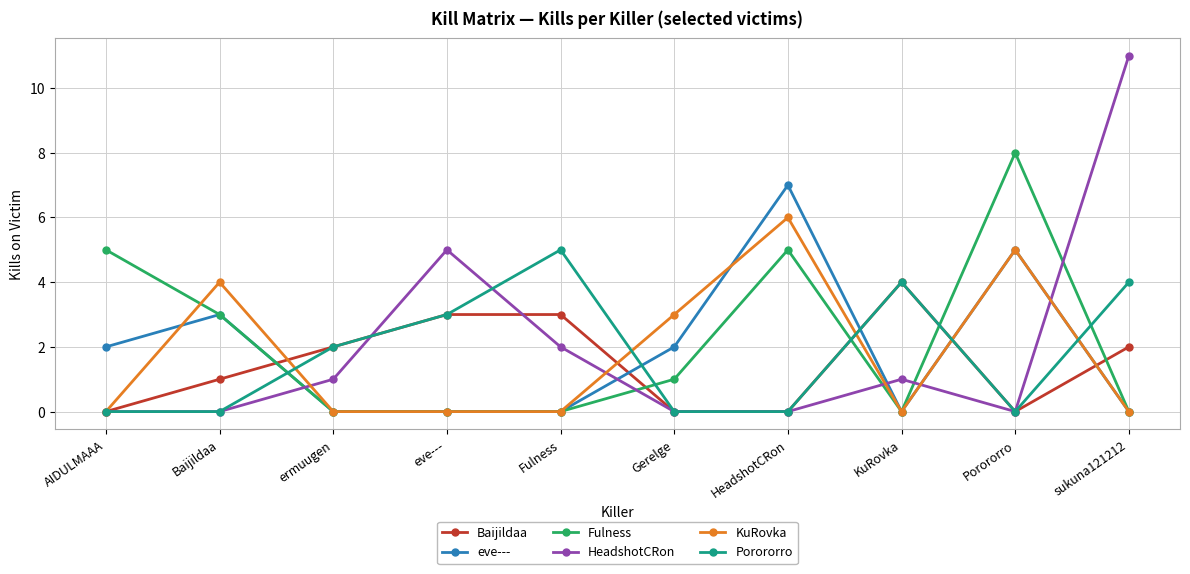

Reading right to left, what are all the values shown in this chart?

Baijildaa: sukuna121212=2	Porororro=0	KuRovka=4	HeadshotCRon=0	Gerelge=0	Fulness=3	eve---=3	ermuugen=2	Baijildaa=1	AIDULMAAA=0
eve---: sukuna121212=0	Porororro=5	KuRovka=0	HeadshotCRon=7	Gerelge=2	Fulness=0	eve---=0	ermuugen=0	Baijildaa=3	AIDULMAAA=2
Fulness: sukuna121212=0	Porororro=8	KuRovka=0	HeadshotCRon=5	Gerelge=1	Fulness=0	eve---=0	ermuugen=0	Baijildaa=3	AIDULMAAA=5
HeadshotCRon: sukuna121212=11	Porororro=0	KuRovka=1	HeadshotCRon=0	Gerelge=0	Fulness=2	eve---=5	ermuugen=1	Baijildaa=0	AIDULMAAA=0
KuRovka: sukuna121212=0	Porororro=5	KuRovka=0	HeadshotCRon=6	Gerelge=3	Fulness=0	eve---=0	ermuugen=0	Baijildaa=4	AIDULMAAA=0
Porororro: sukuna121212=4	Porororro=0	KuRovka=4	HeadshotCRon=0	Gerelge=0	Fulness=5	eve---=3	ermuugen=2	Baijildaa=0	AIDULMAAA=0